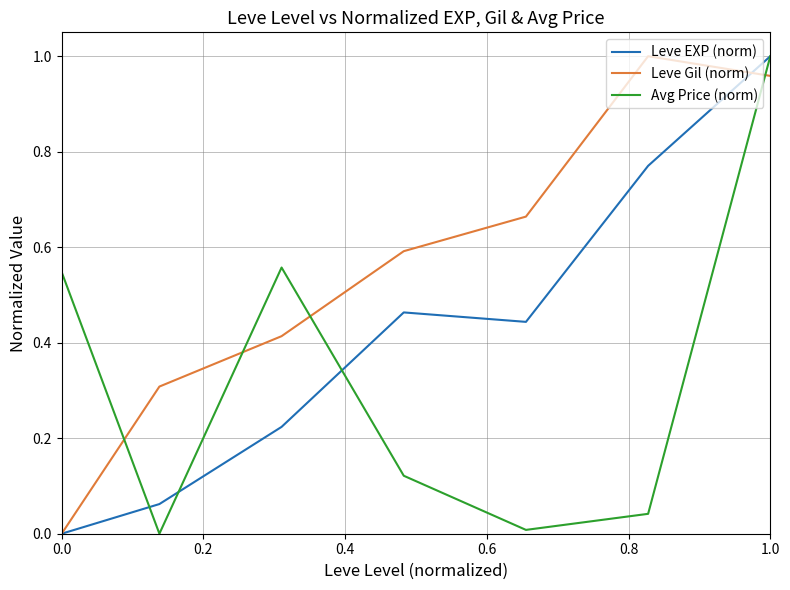

How many interior local peaks does the Leve Gil (norm) series have?

1